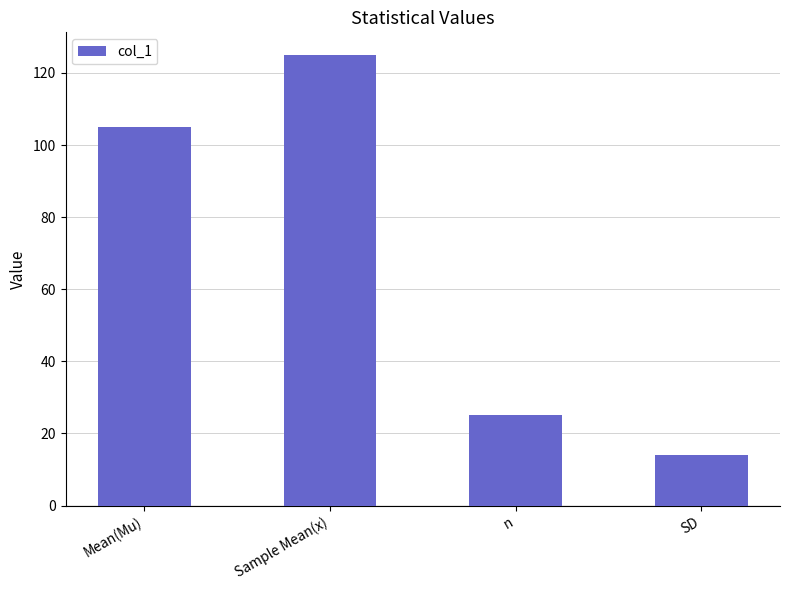

Which has a higher value, Mean(Mu) or SD?

Mean(Mu)